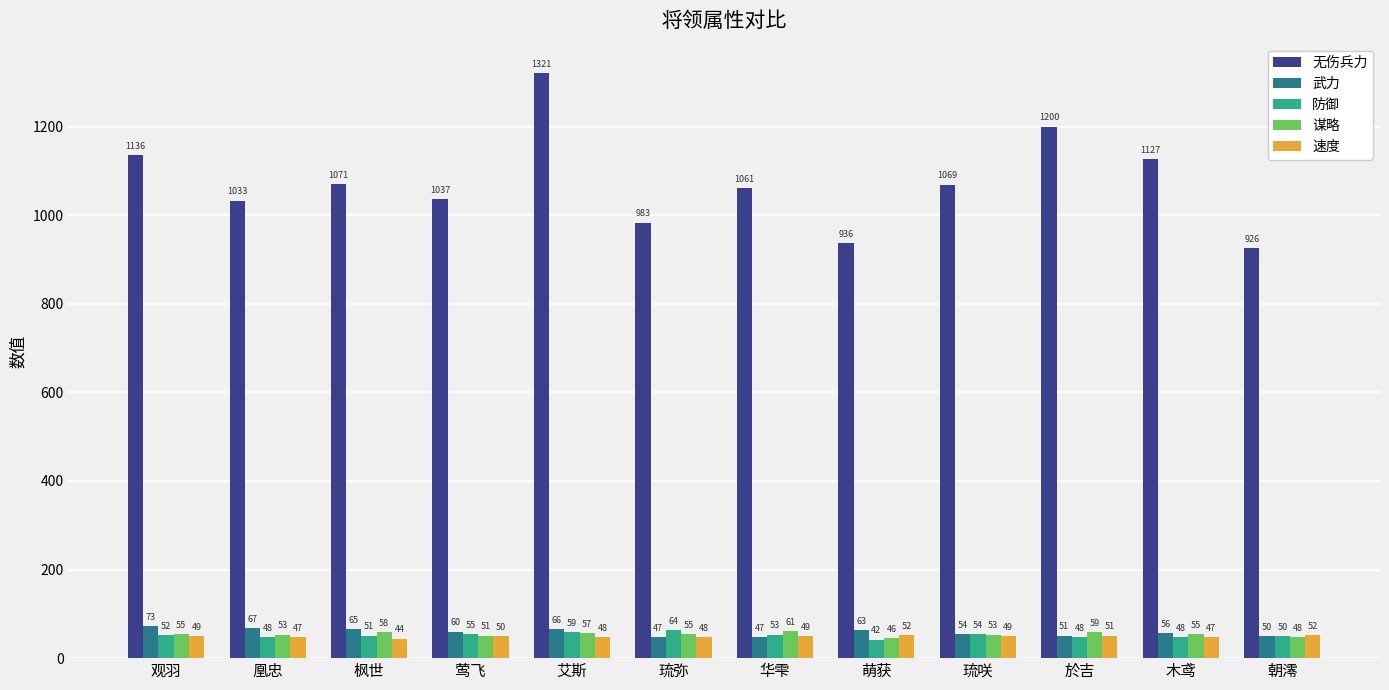

Which series has the largest total across all categories?

无伤兵力